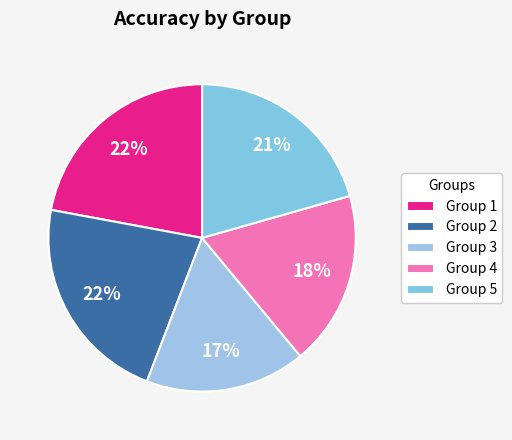

How many slices are in this pie chart?

5